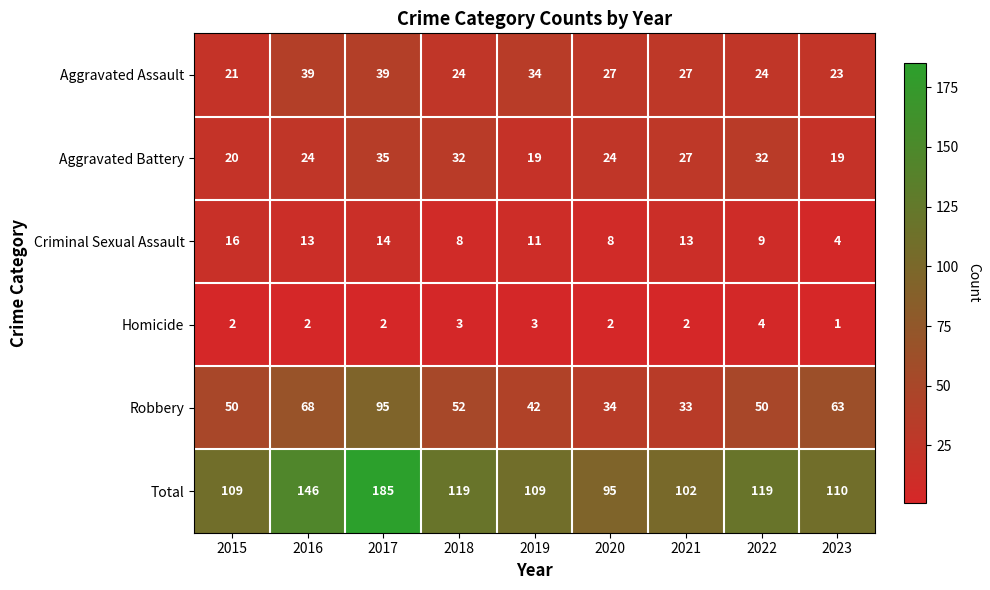

What is the sum of all Robbery values?

487